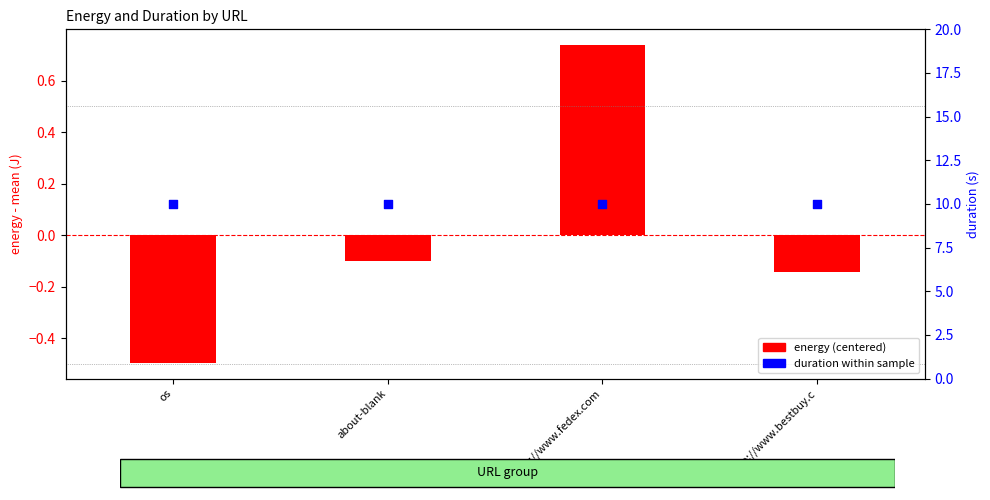

Which series has the largest total across all categories?

duration